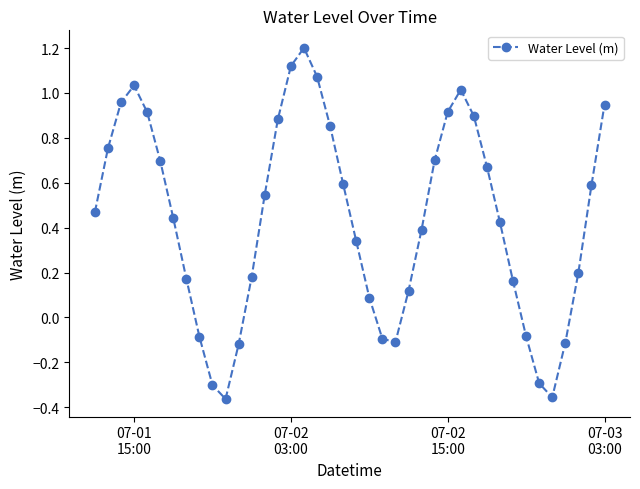

What is the difference between the maximum and minimum values?

1.6